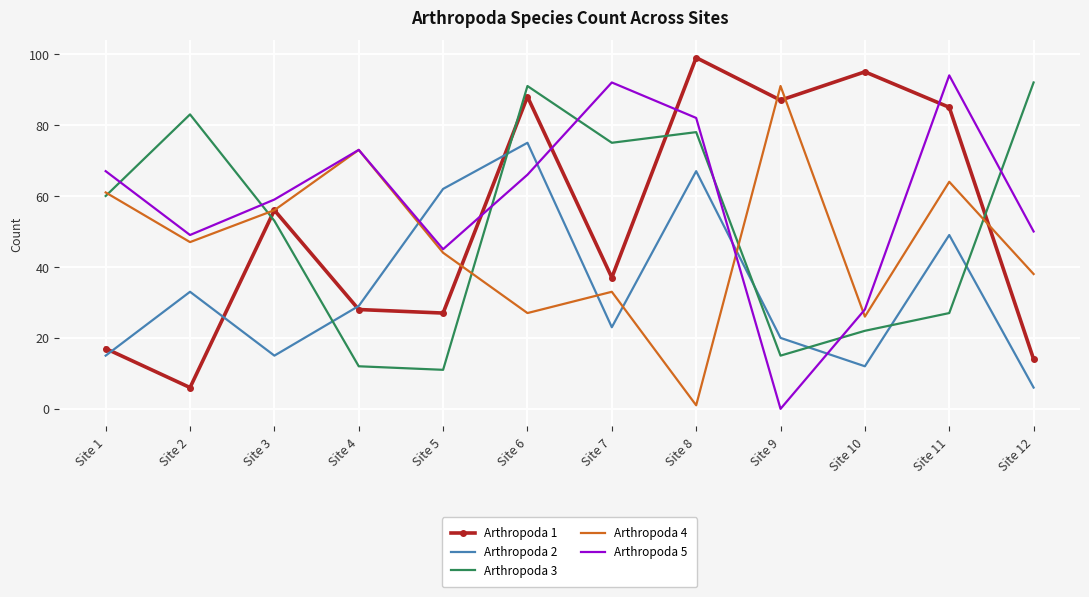

What is the difference between the Arthropoda 2 values at Site 7 and Site 8?

44